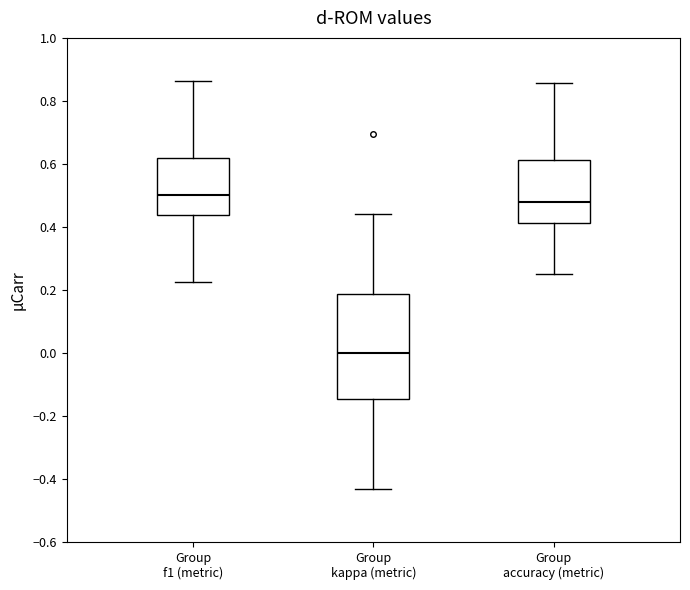

Comparing the boxes themselves (not the whiskers), which one is the tallest?

Group kappa (metric)